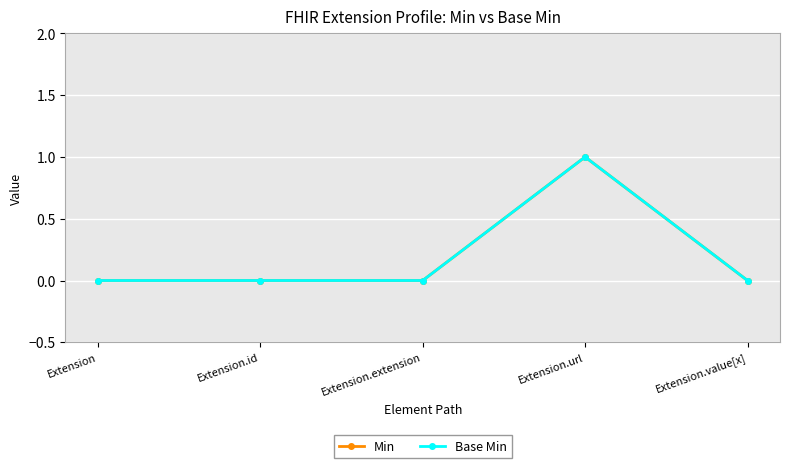

Reading left to right, what are all the values shown in this chart?

Min: Extension=0	Extension.id=0	Extension.extension=0	Extension.url=1	Extension.value[x]=0
Base Min: Extension=0	Extension.id=0	Extension.extension=0	Extension.url=1	Extension.value[x]=0